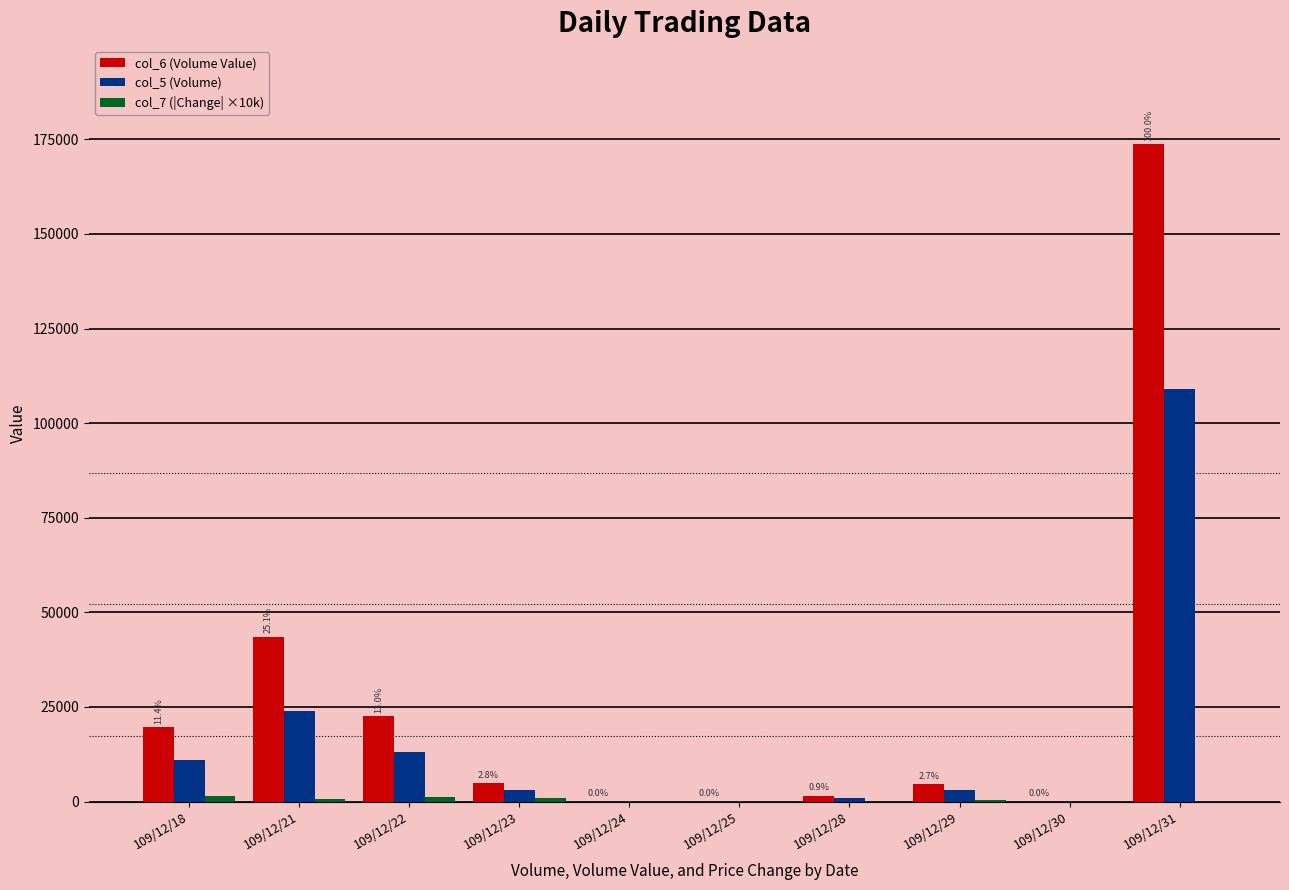

What is the average value of the col_6 (Volume Value) series?

27068